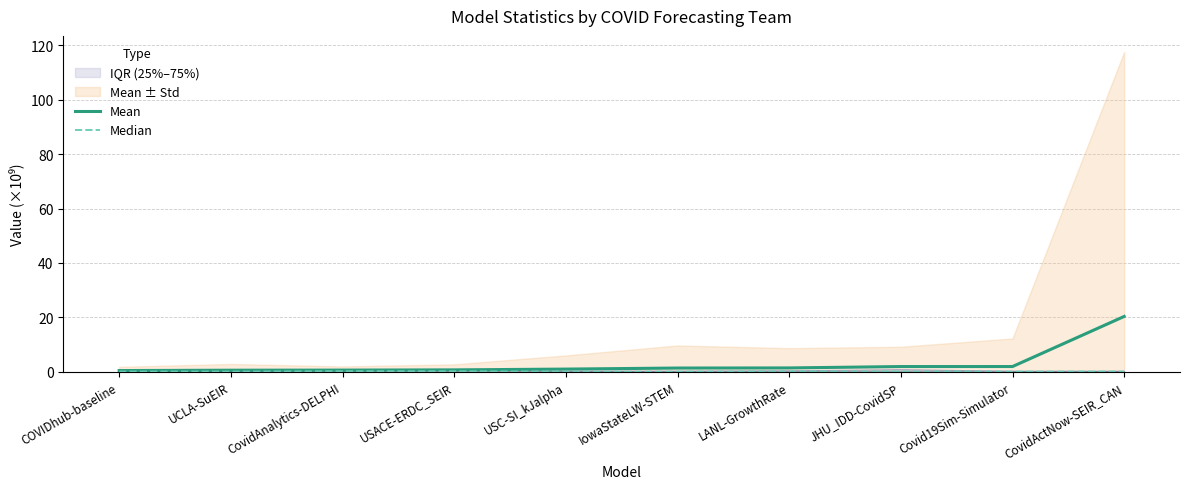

At which category does Median reach its first local peak?

CovidAnalytics-DELPHI